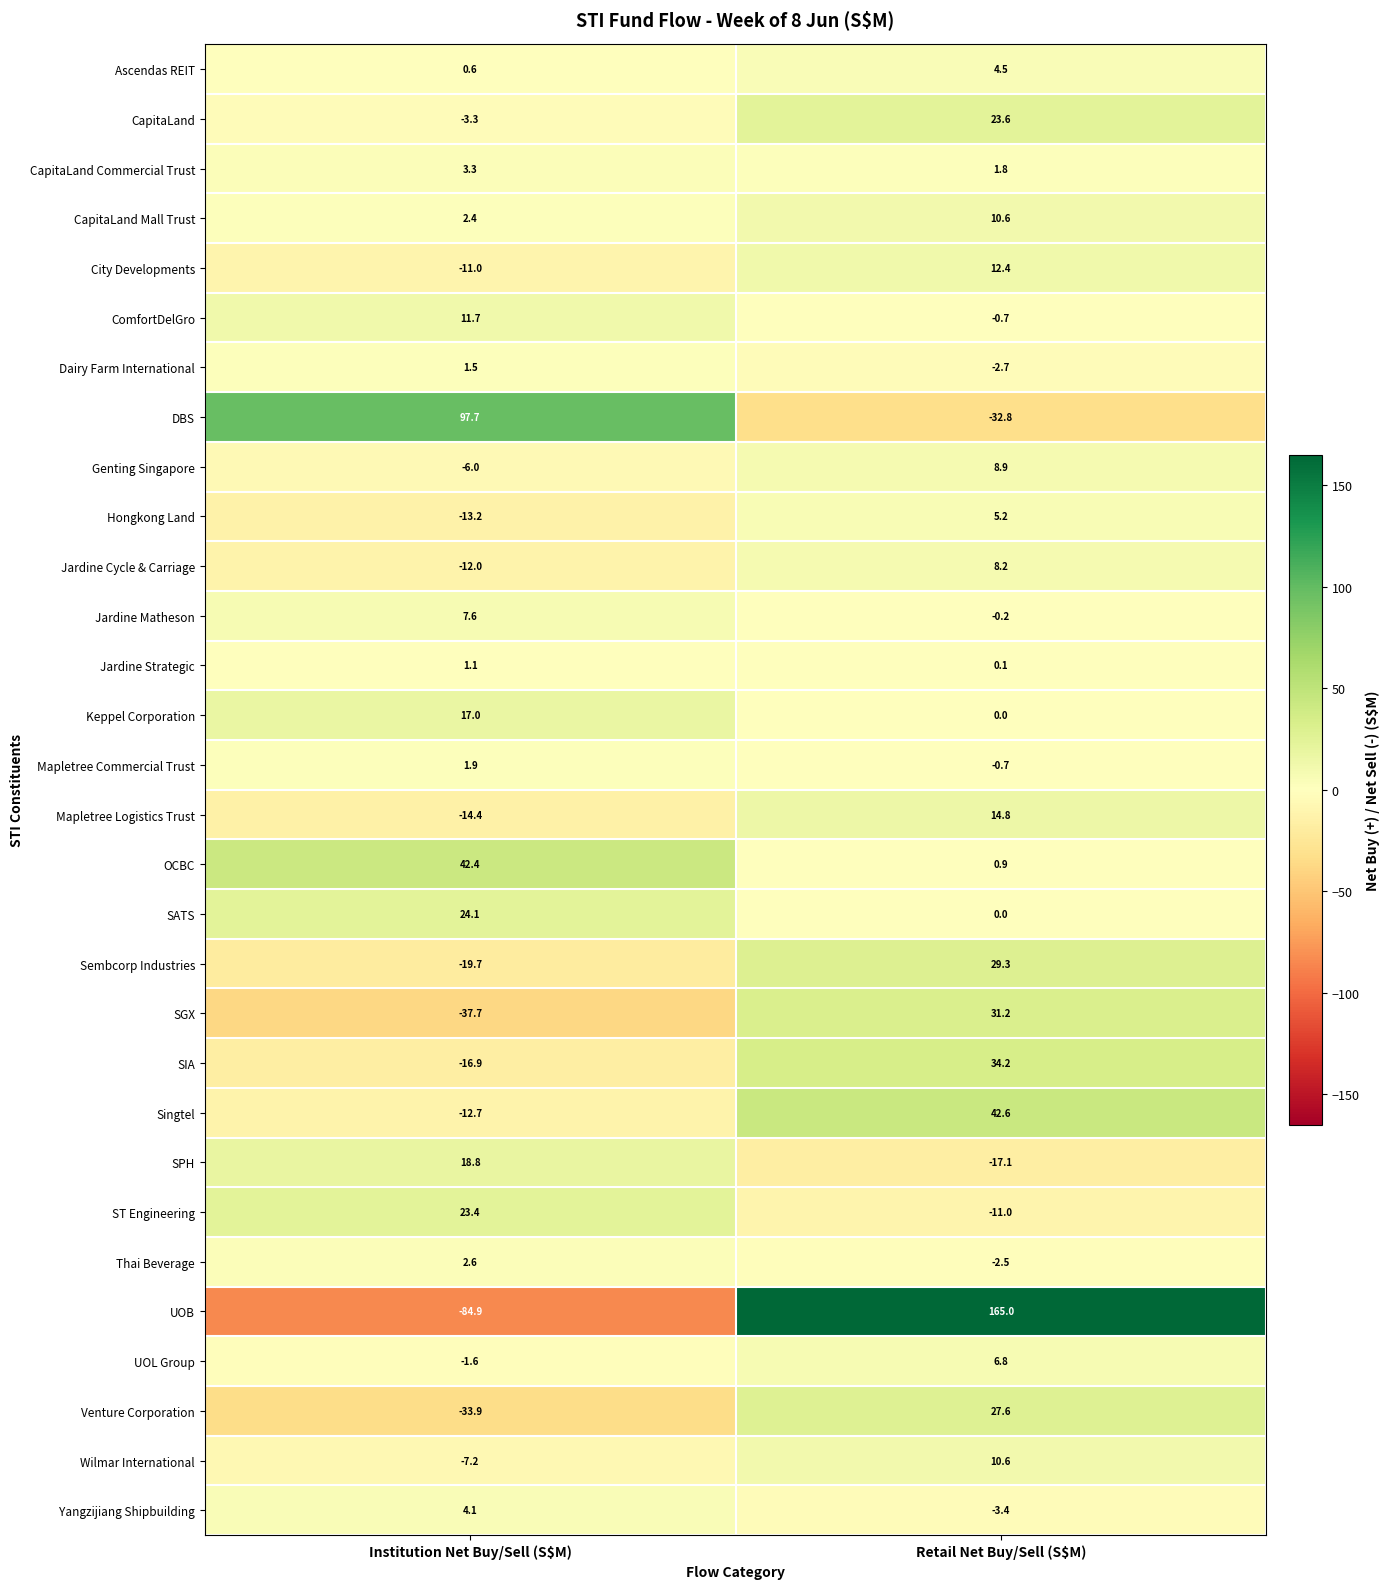

At which label does Mapletree Commercial Trust first exceed 1?

Institution Net Buy/Sell (S$M)